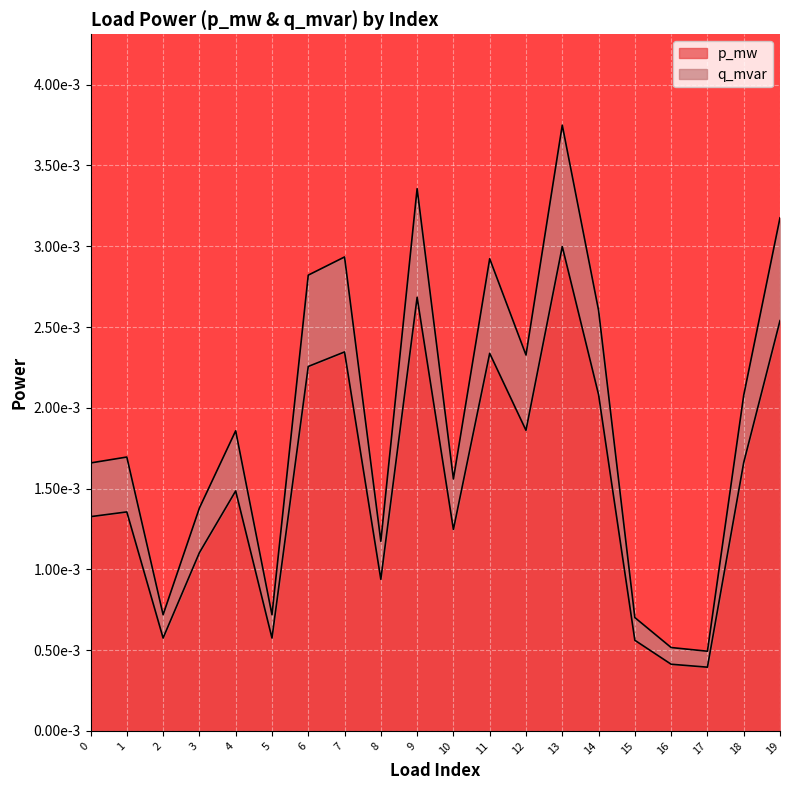

True or false: q_mvar has a value of 0.0 at 10.

True